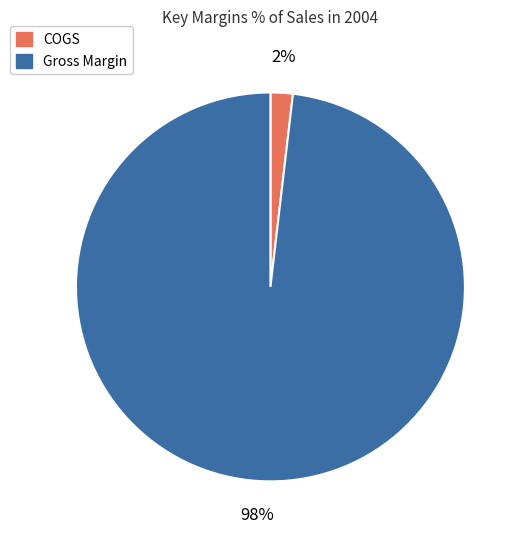

Which has a higher value, COGS or Gross Margin?

Gross Margin